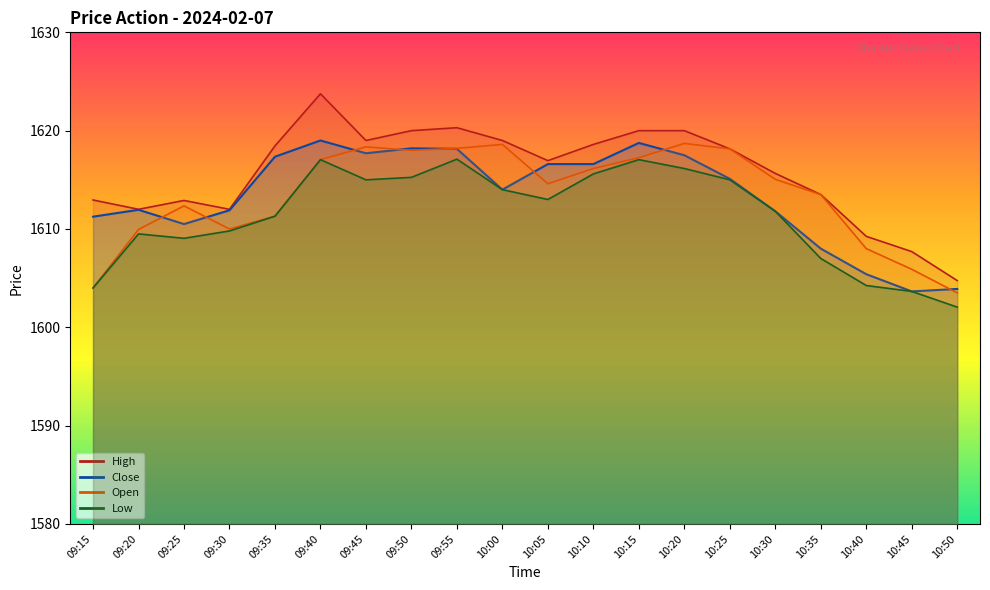

The value of Close at 10:00 is 2344.5. True or false?

False